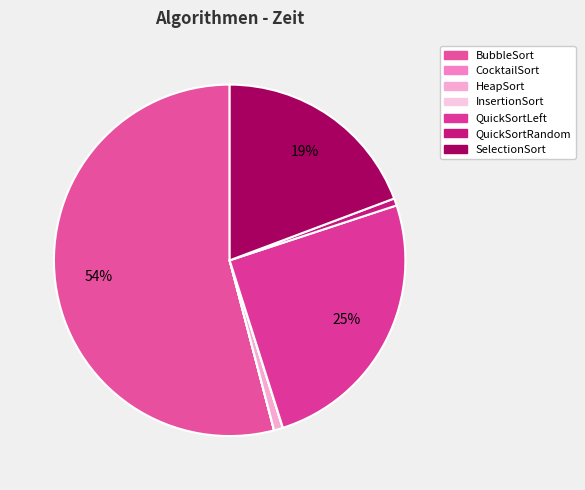

To the nearest percent, what is the difference between the largest and smallest slice percentages?

54%